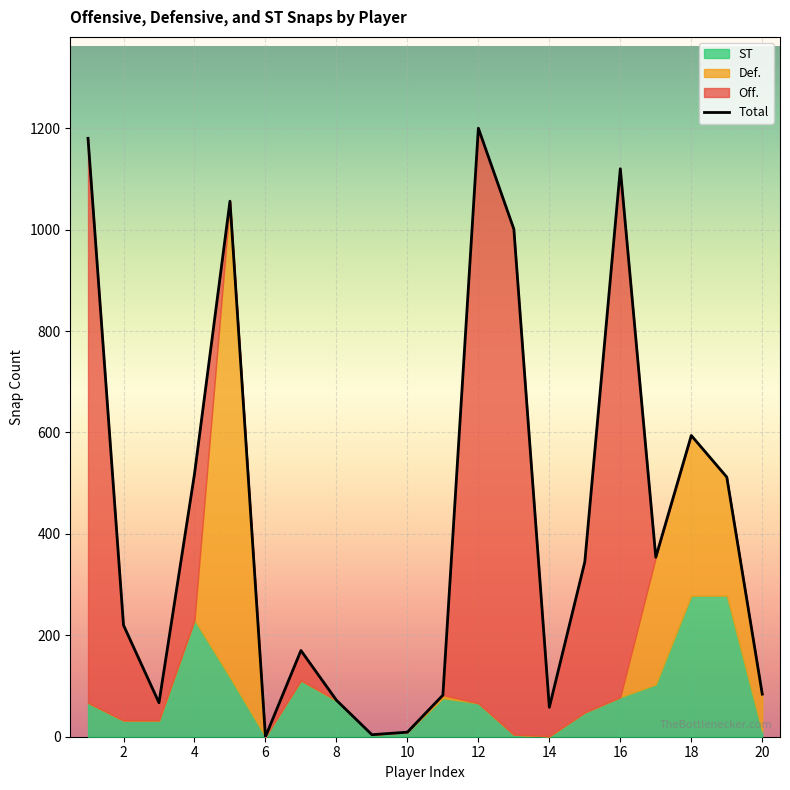

What is the label of the 5th point from the left?

5